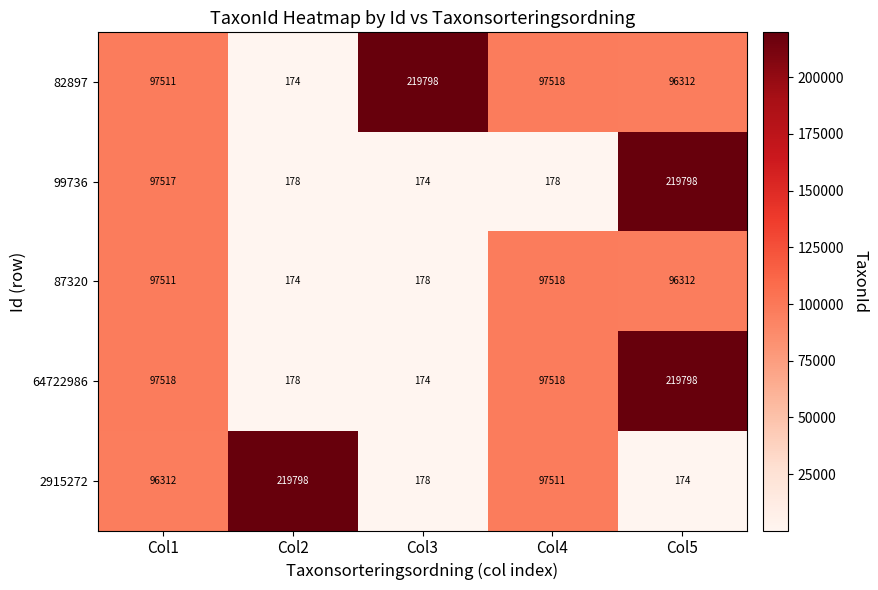

List the labels in order of 2915272 value, largest first.

Col2, Col4, Col1, Col3, Col5